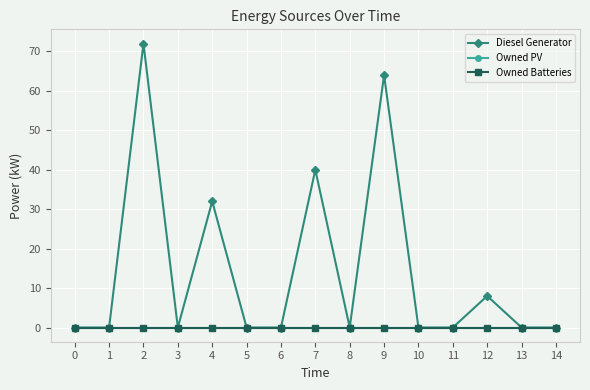

Which has a higher value, 8 or 0?

8